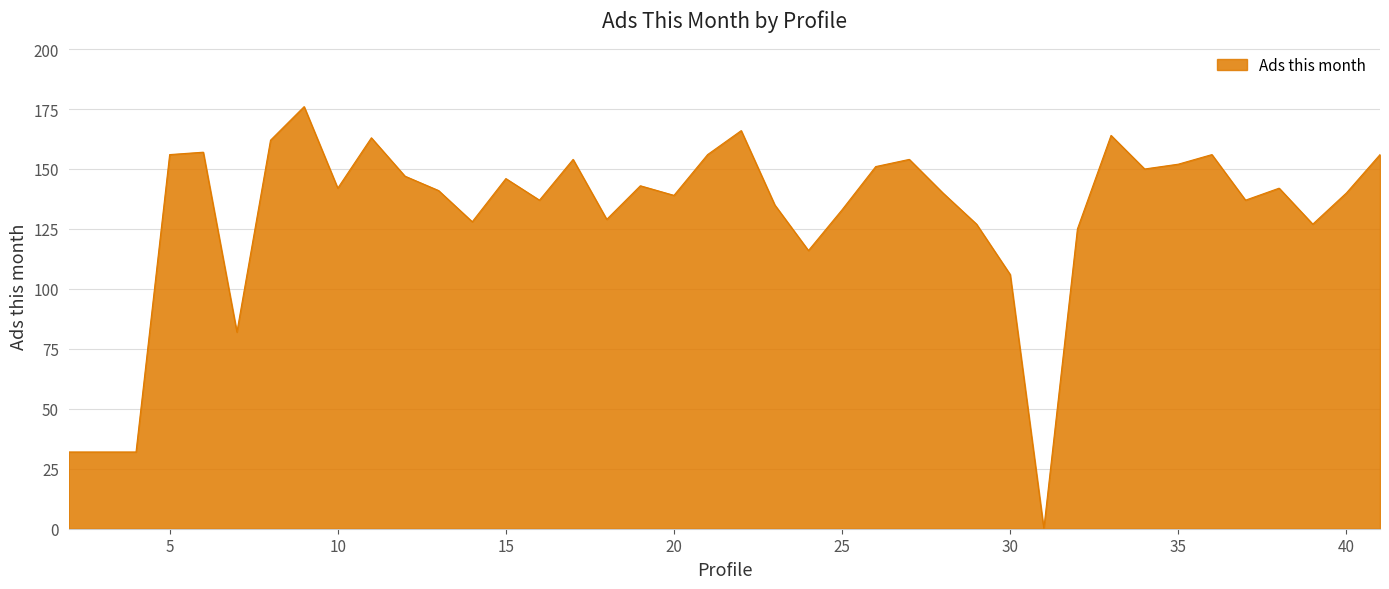

What is the maximum value shown in the chart?

176